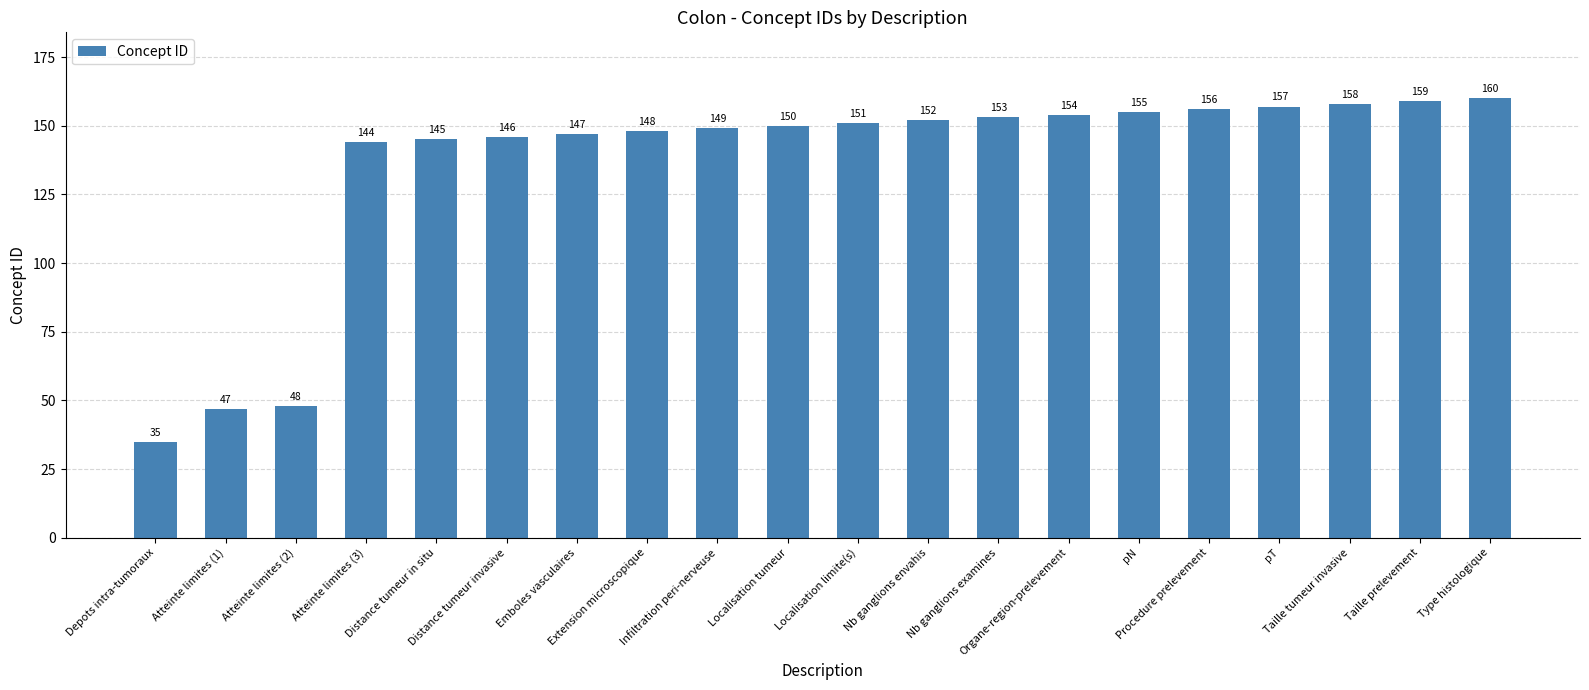

What position from the left is Extension microscopique?

8